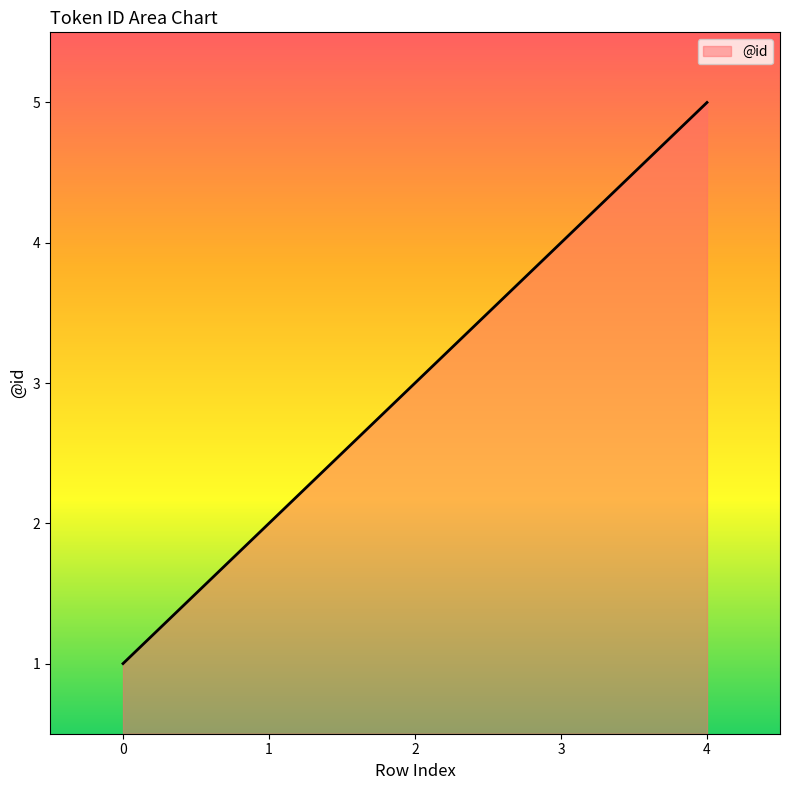

What is the smallest value displayed?

1